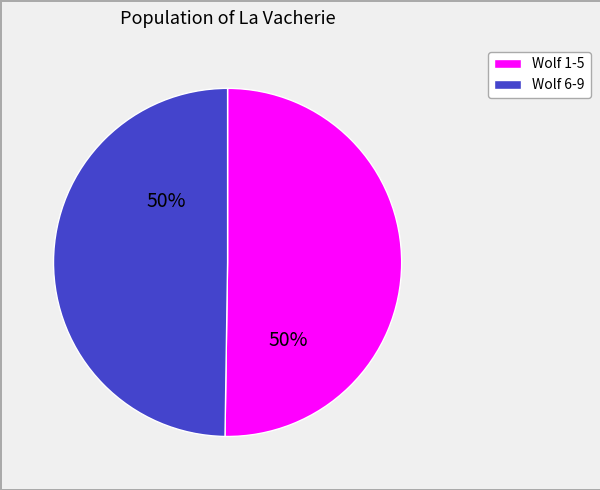

To the nearest percent, what is the average slice percentage?

50%